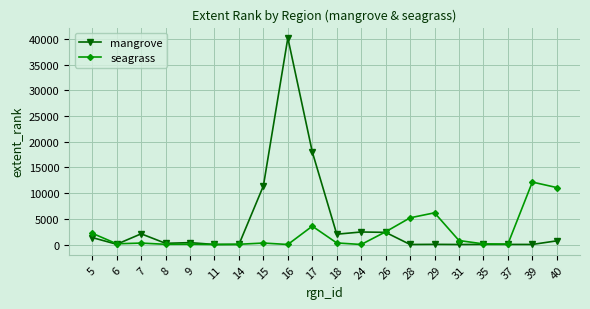

Which series has the largest range (max minus min)?

mangrove